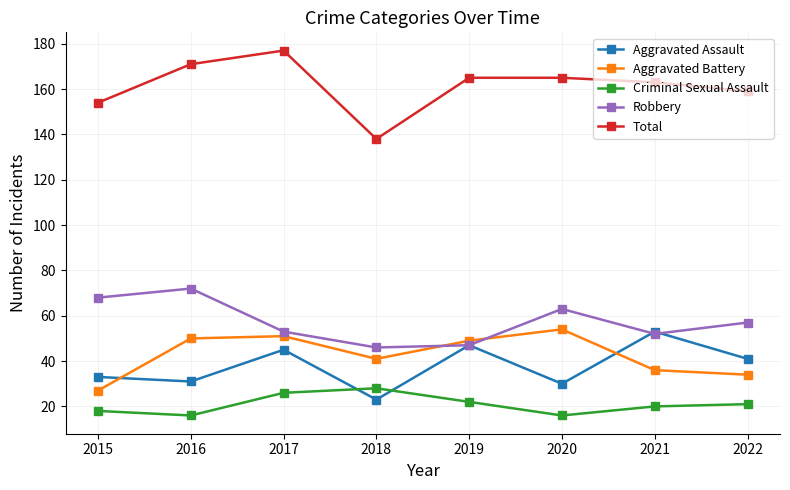

How many times do Aggravated Battery and Robbery cross each other?

2